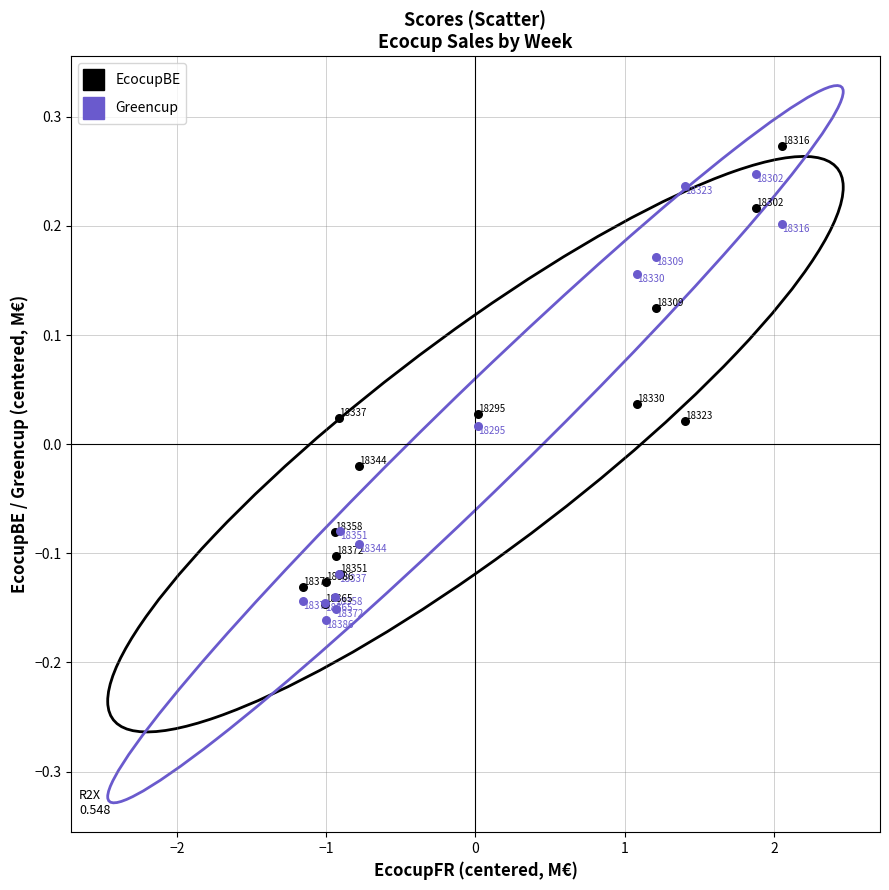

What are all the series names shown in the legend?

EcocupBE, Greencup